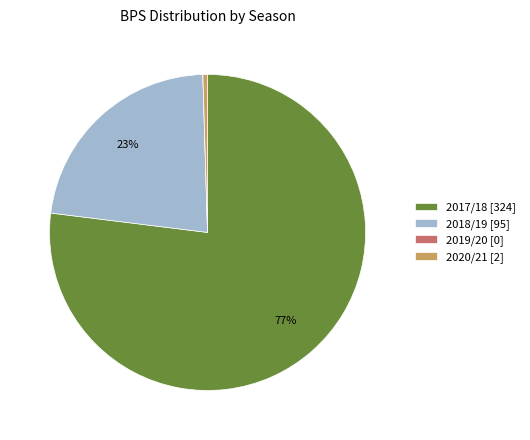

What percentage is the 2017/18 [324] slice, to the nearest percent?

77%